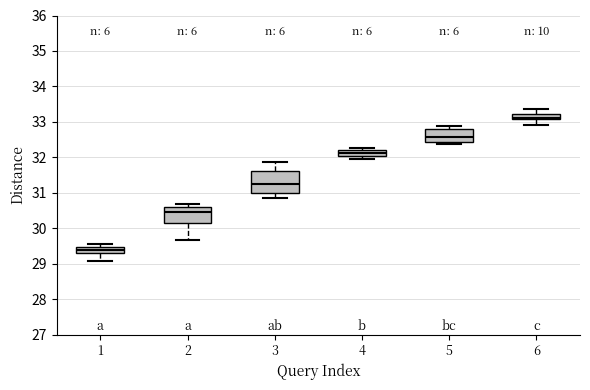

Which box has the lowest median line?

1